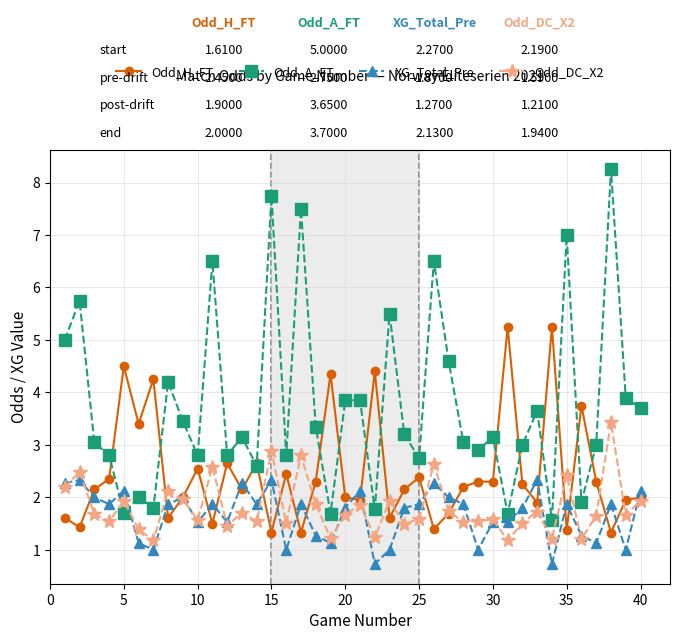

How many intersections are there between Odd_A_FT and XG_Total_Pre?

2